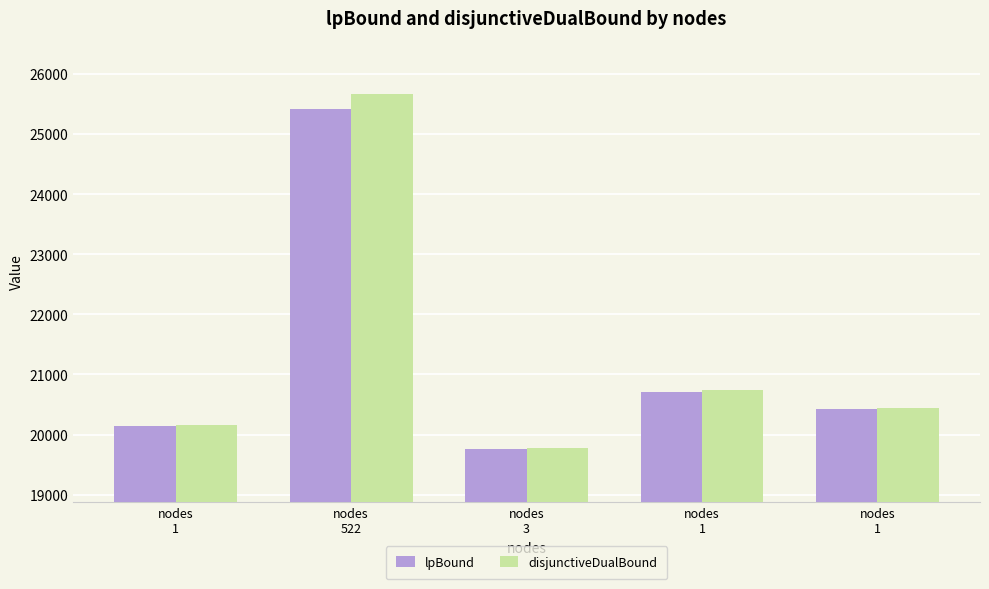

Count the number of categories in the chart.

5